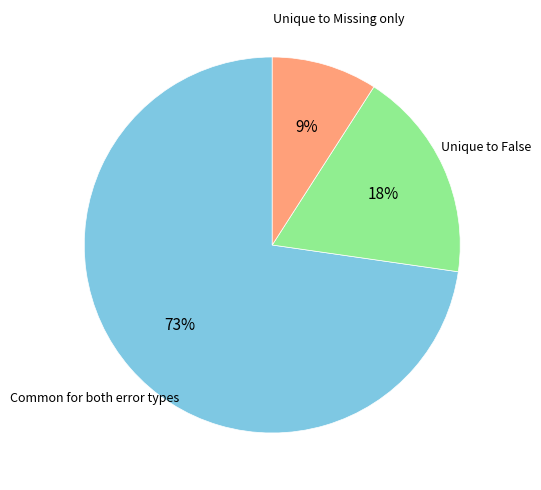

To the nearest percent, what is the average slice percentage?

33%